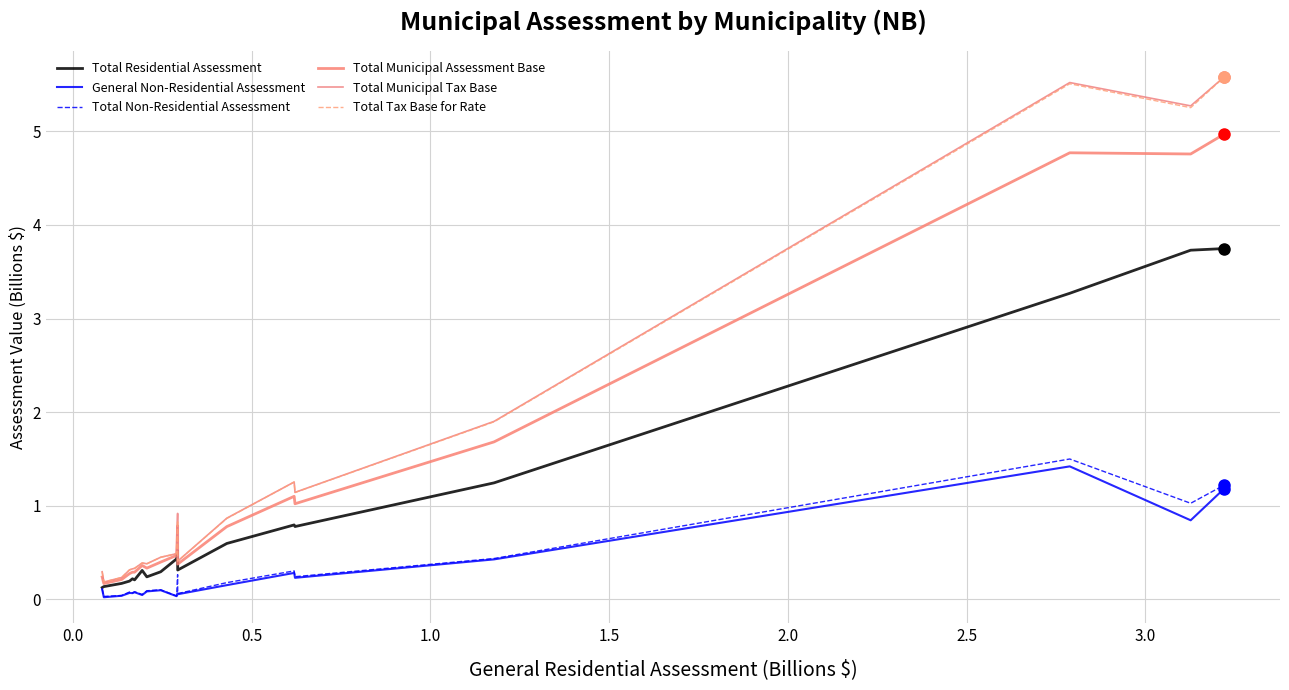

Does the chart display data point markers on the line(s)?

No